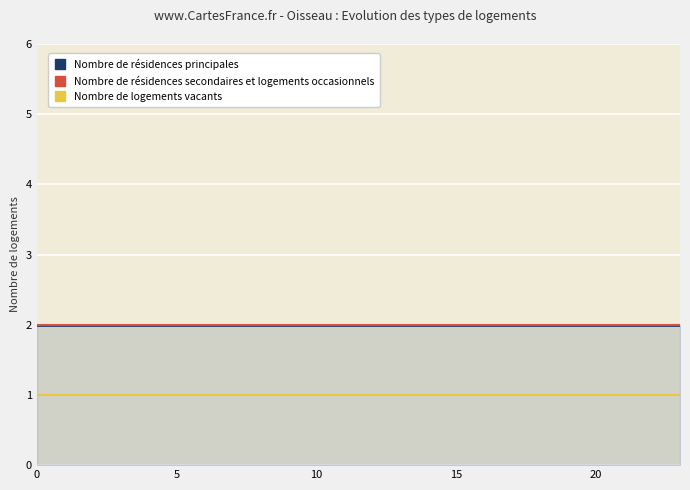

The value of Nombre de logements vacants at 19 is 1. True or false?

True